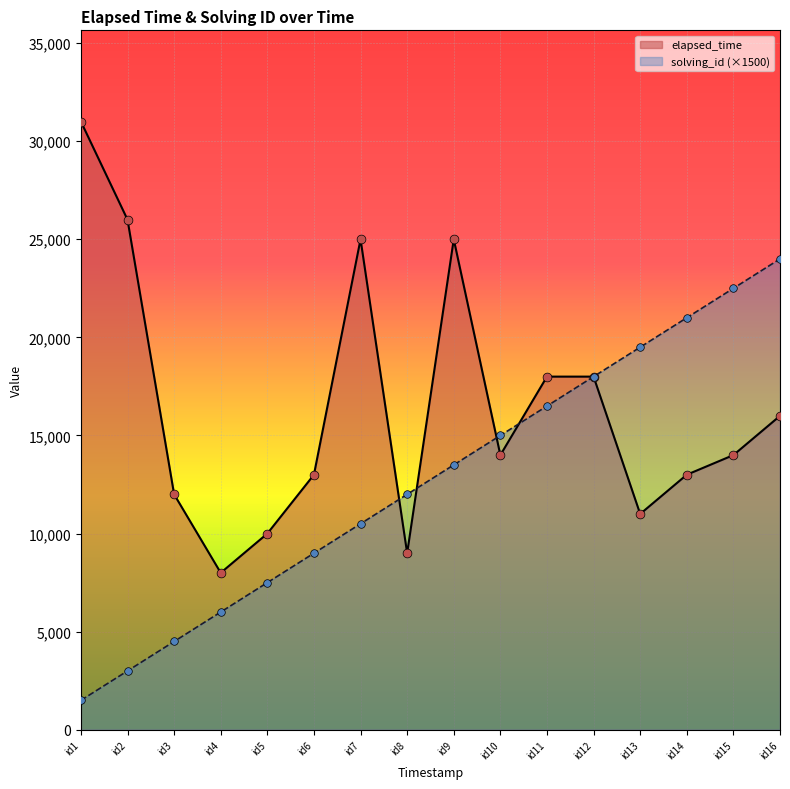

What are all the series names shown in the legend?

elapsed_time, solving_id (×1500)